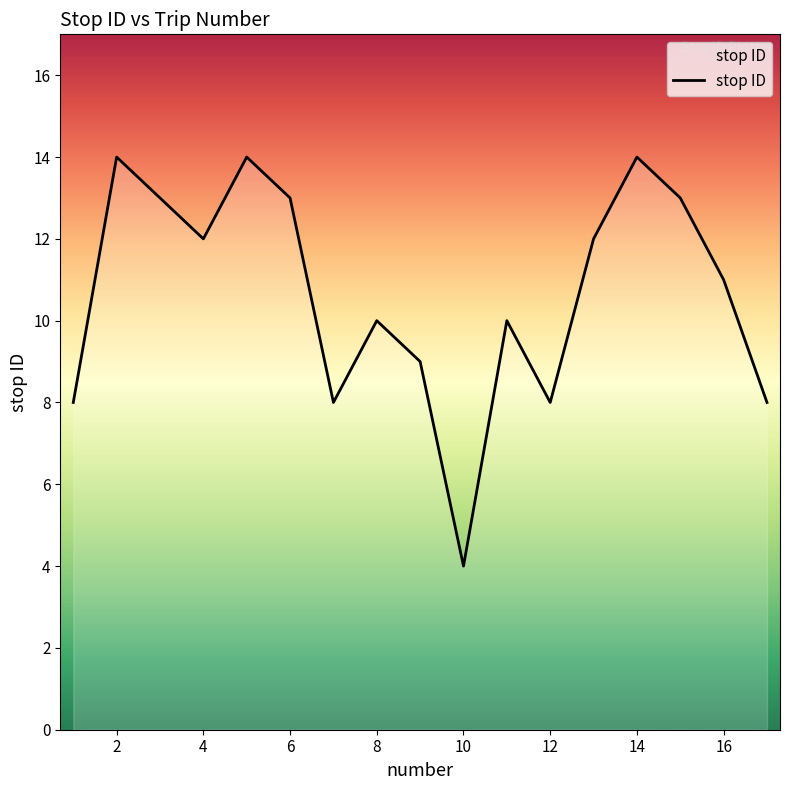

What is the smallest value displayed?

4